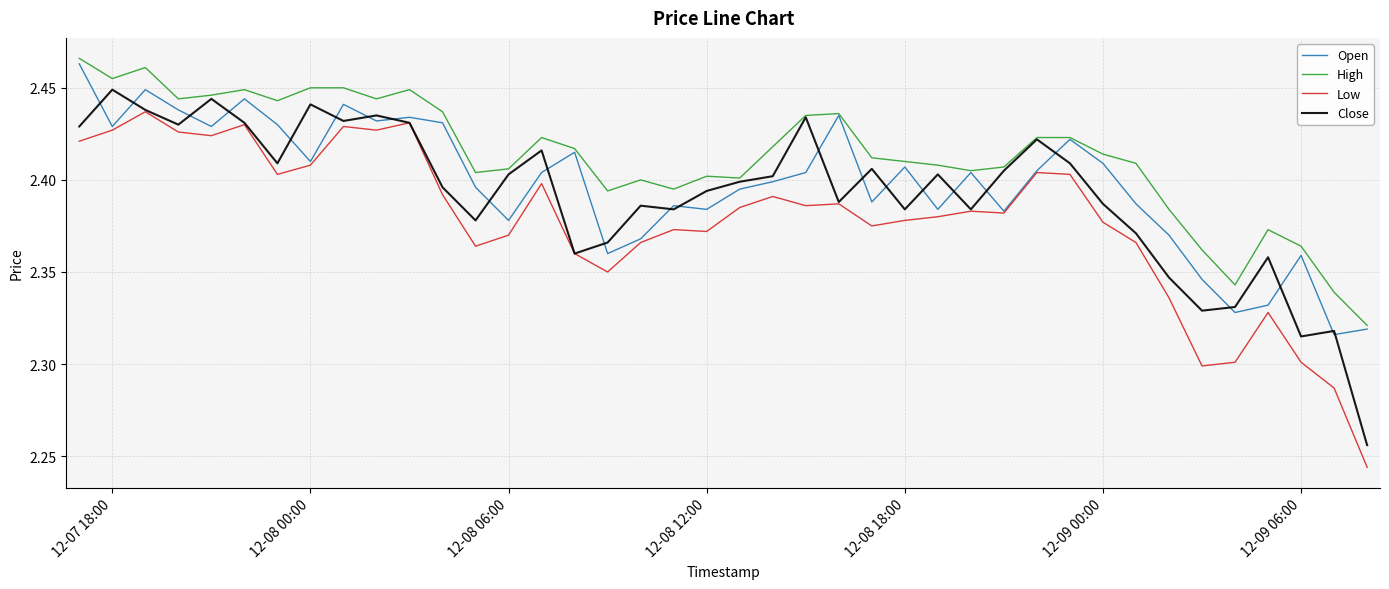

How many interior local valleys does the High series have?

10